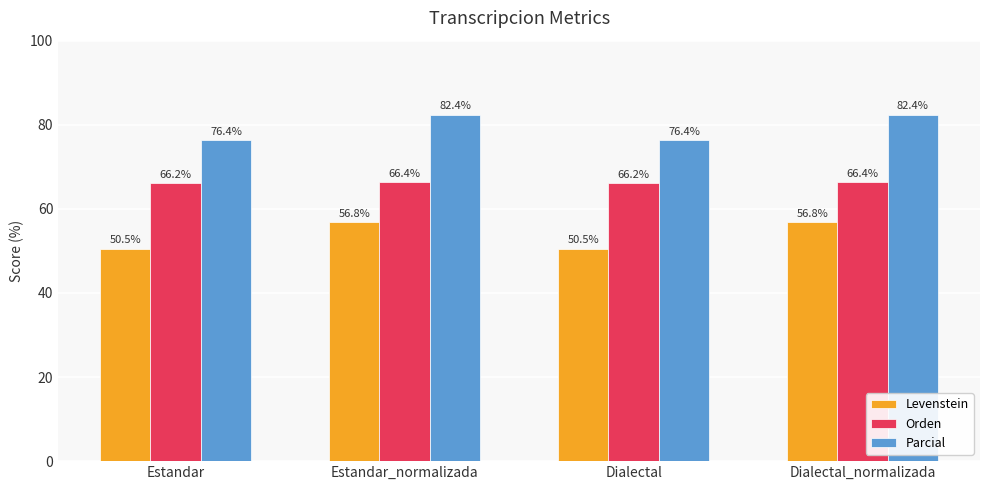

Read the Parcial value at Dialectal_normalizada.

82.4